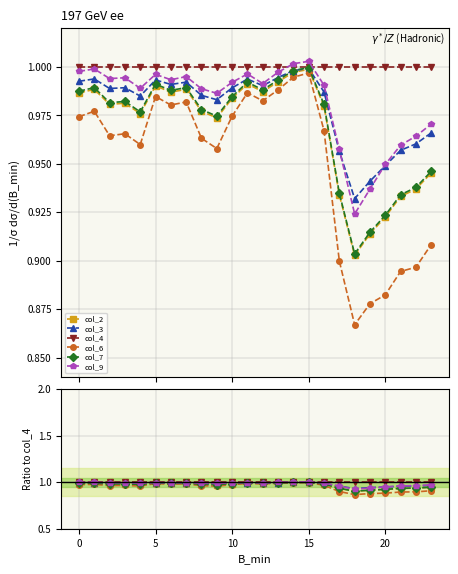

Which series has the largest total across all categories?

col_4